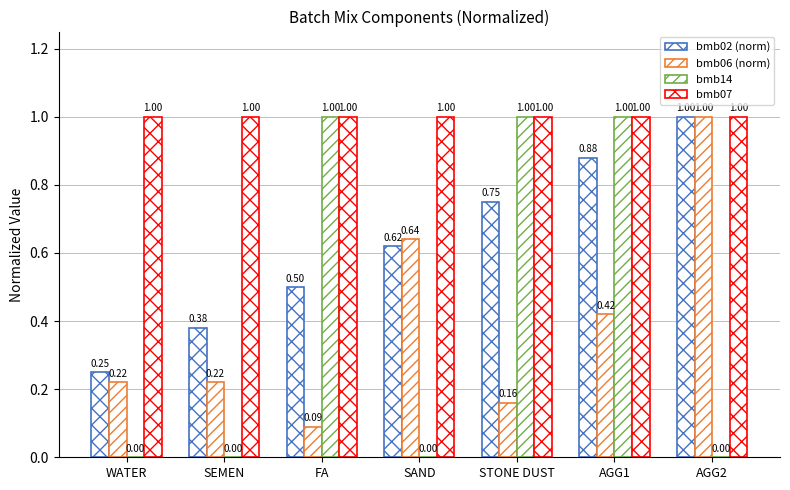

Does the chart contain stacked bars?

No